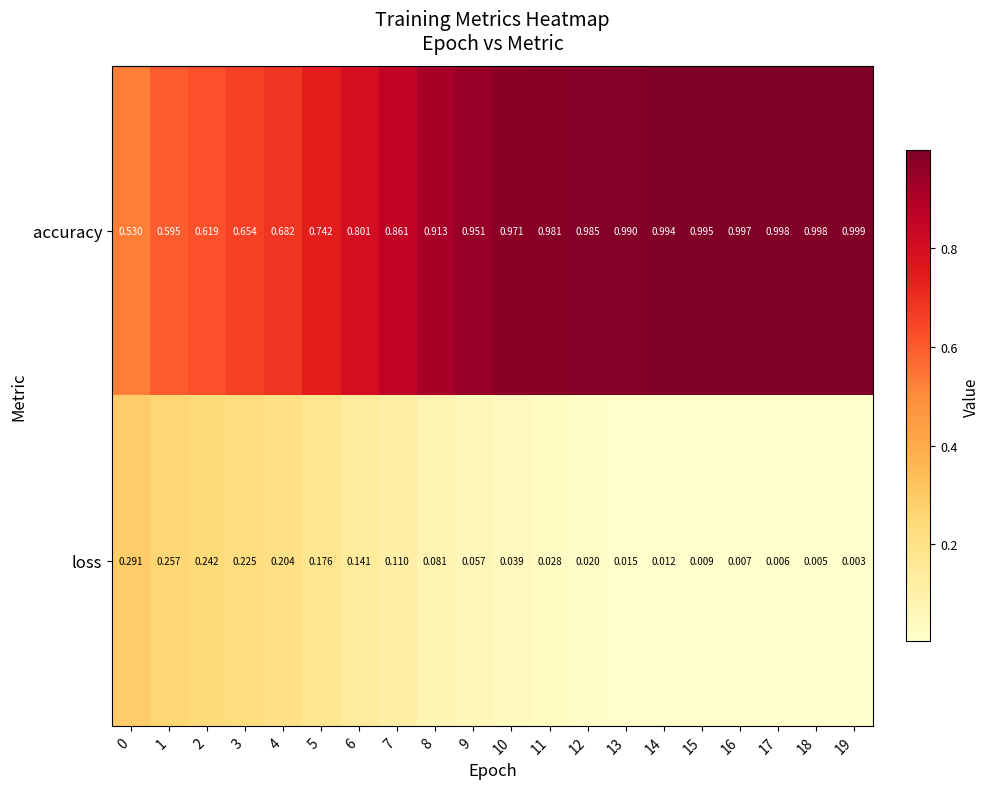

Which series has the largest total across all categories?

accuracy